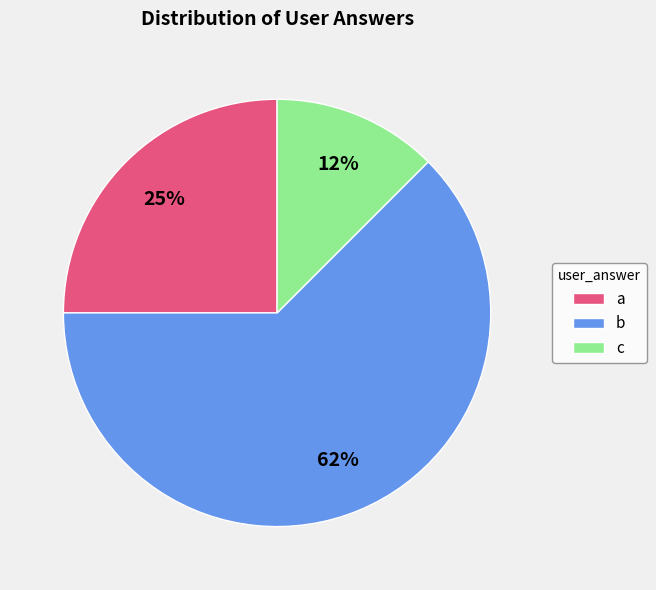

Rank the categories by value from lowest to highest.

c, a, b